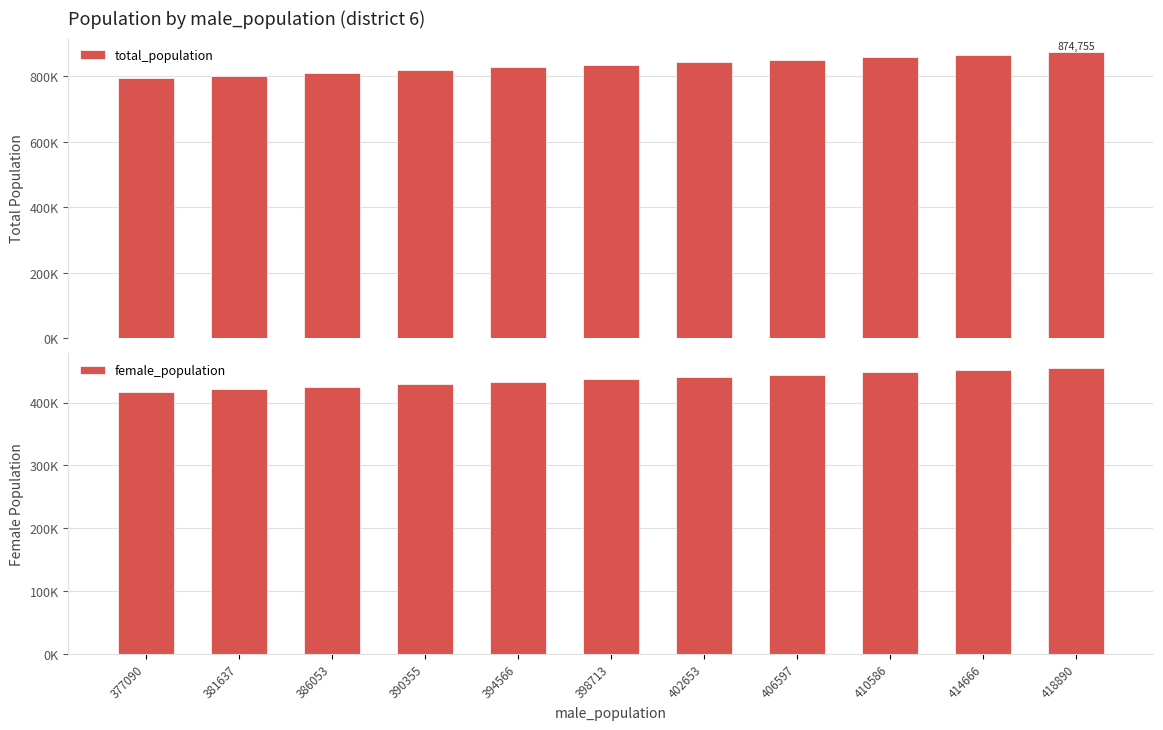

Reading left to right, transcribe all the data shown in this chart.

total_population: 793944	802875	811520	819912	828096	836124	843722	851299	858935	866719	874755
female_population: 416854	421238	425467	429557	433530	437411	441069	444702	448349	452053	455865